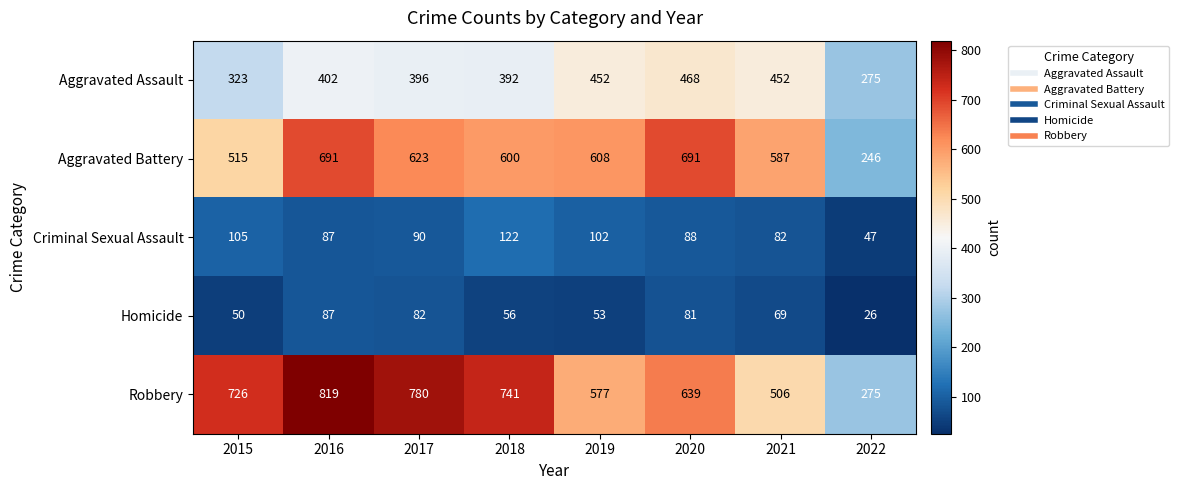

At which label is Aggravated Assault closest to 371?

2018